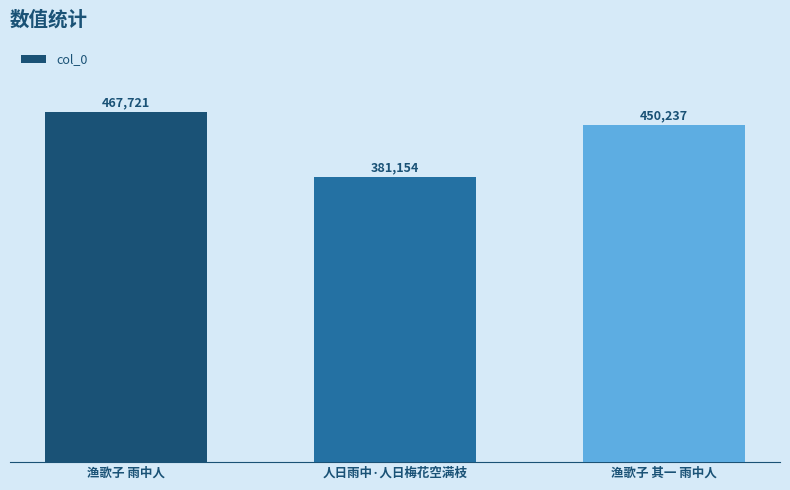

Which category has the highest value across all series?

渔歌子 雨中人